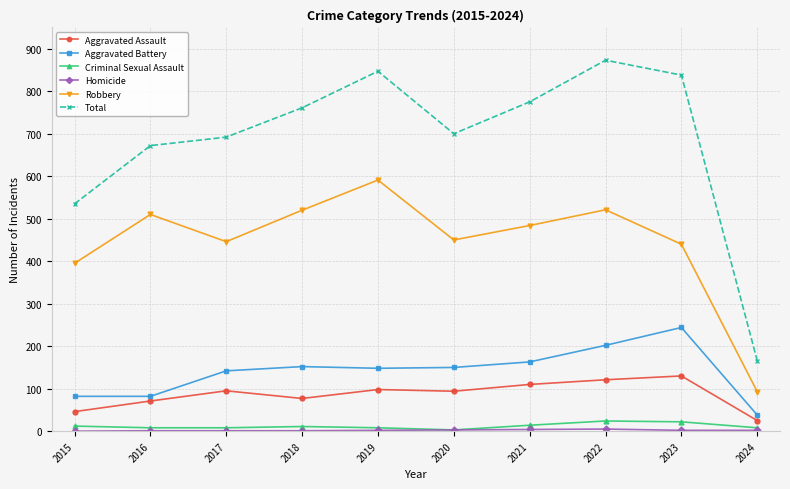

Which series has the widest spread of values?

Total